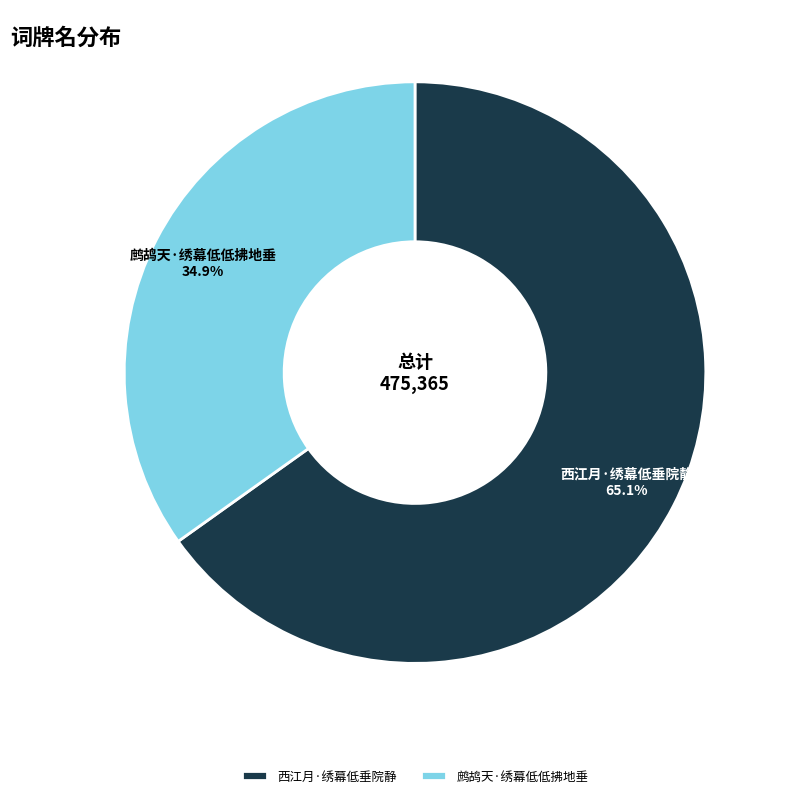

How many slices are in this pie chart?

2